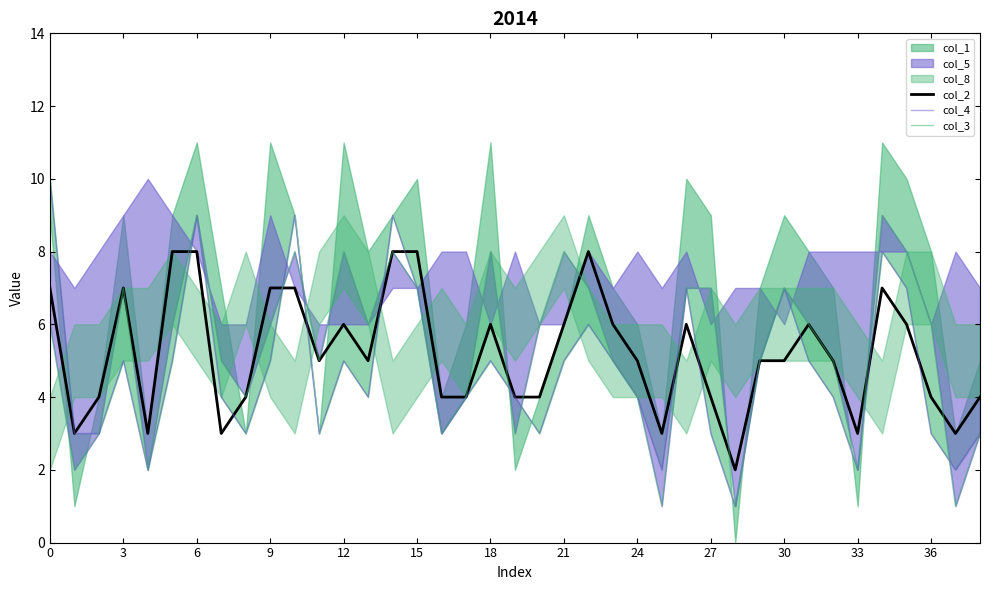

The col_4 series shows 4 at 21. True or false?

True